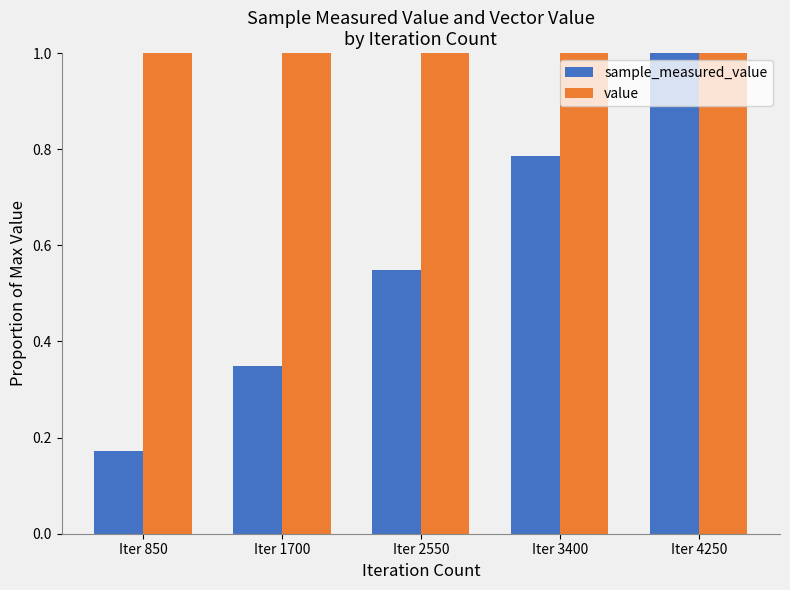

What are all the series names shown in the legend?

sample_measured_value, value